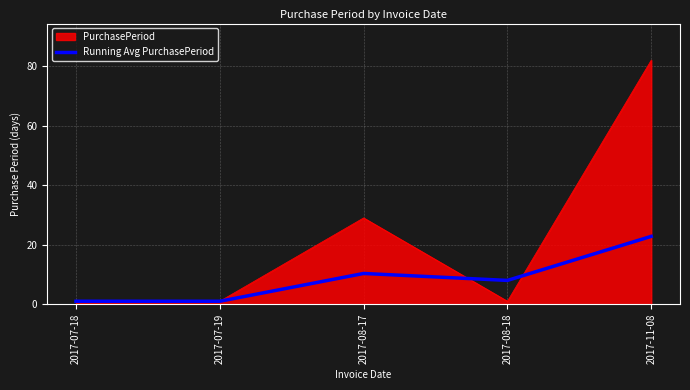

Does the chart display data point markers on the line(s)?

No